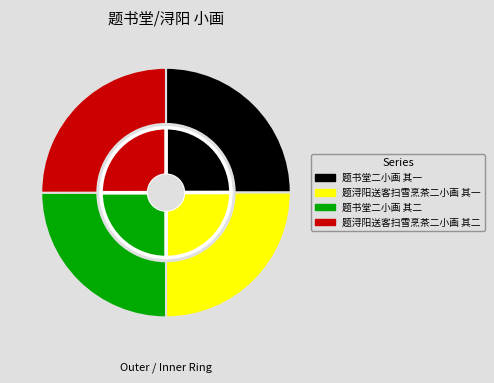

What is the largest slice in the pie chart?

题浔阳送客扫雪烹茶二小画 其二